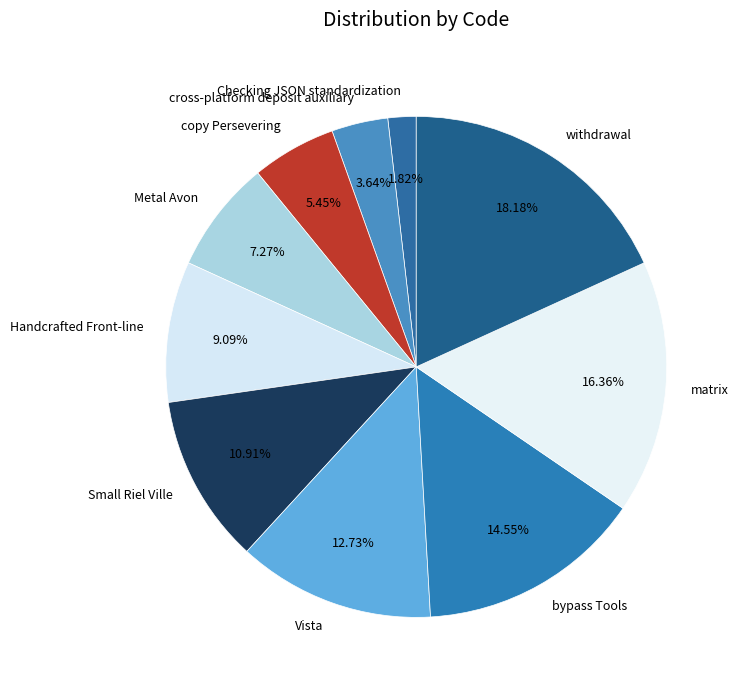

Approximately how many times larger is the value at Checking JSON standardization compared to Handcrafted Front-line?

0.2